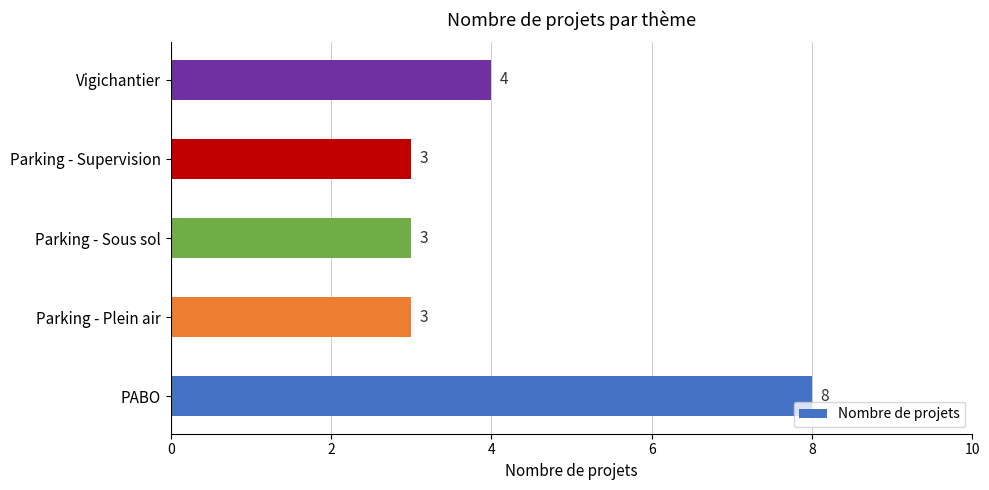

What is the maximum value shown in the chart?

8